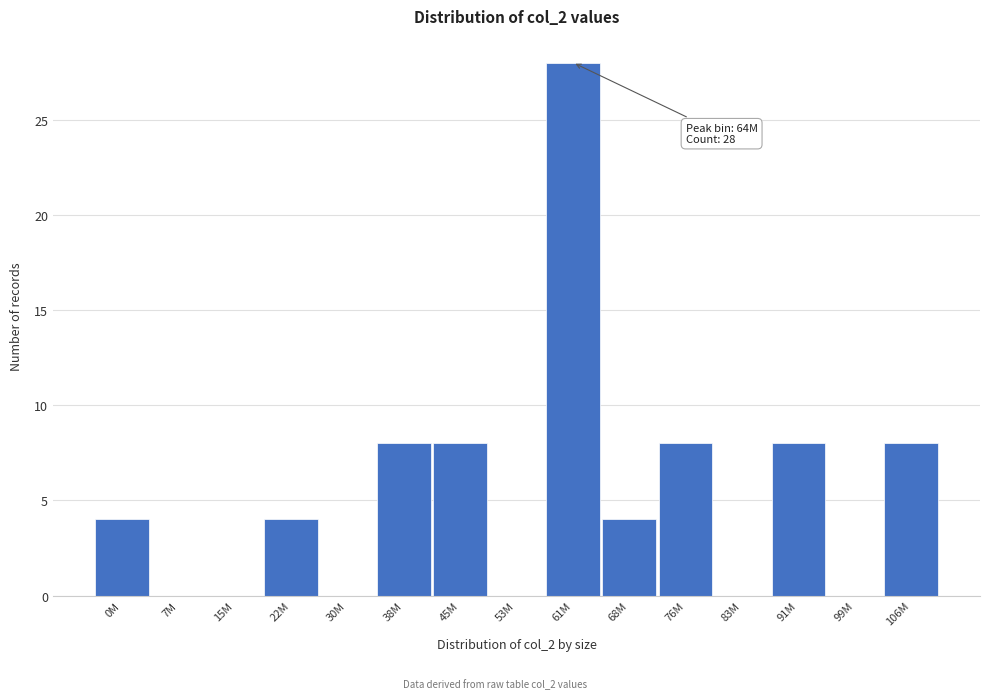

Reading left to right, what are all the values shown in this chart?

0M=4	7M=0	15M=0	22M=4	30M=0	38M=8	45M=8	53M=0	61M=28	68M=4	76M=8	83M=0	91M=8	99M=0	106M=8